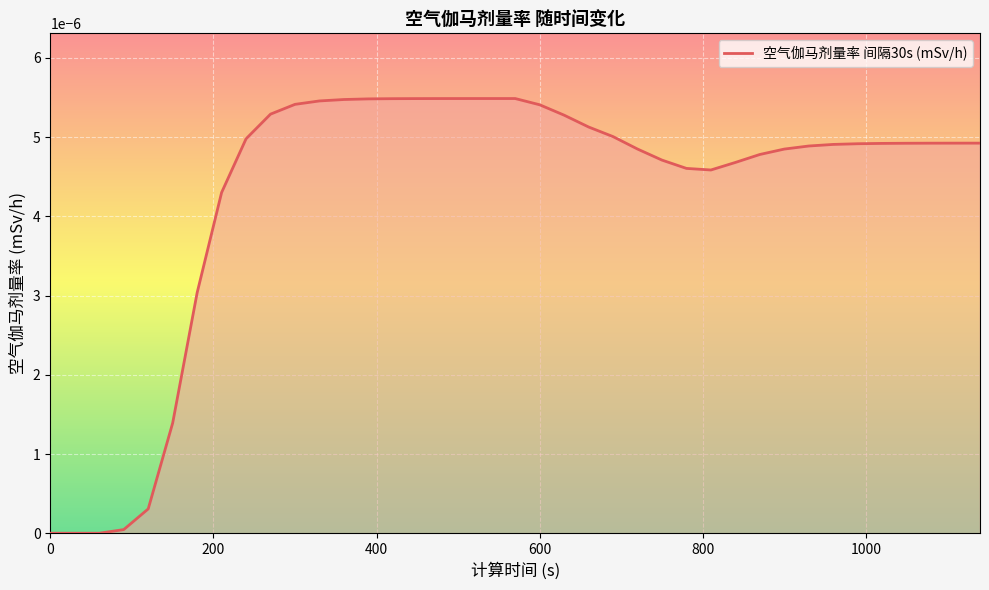

How many lines are shown in the chart?

1